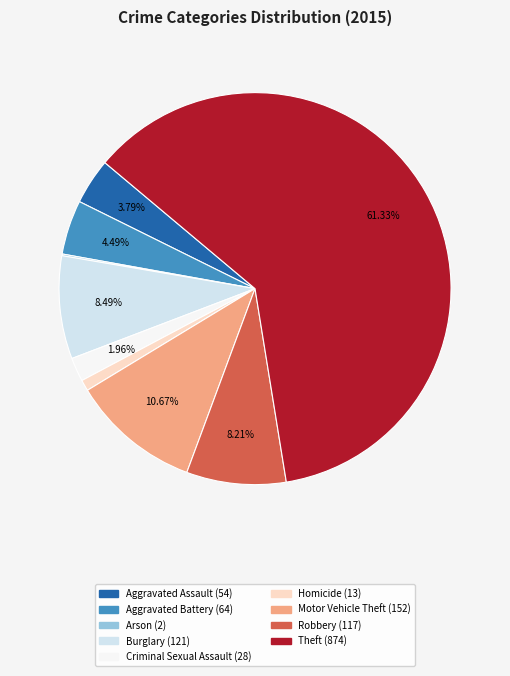

To the nearest percent, what percentage of the pie is Aggravated Assault?

4%